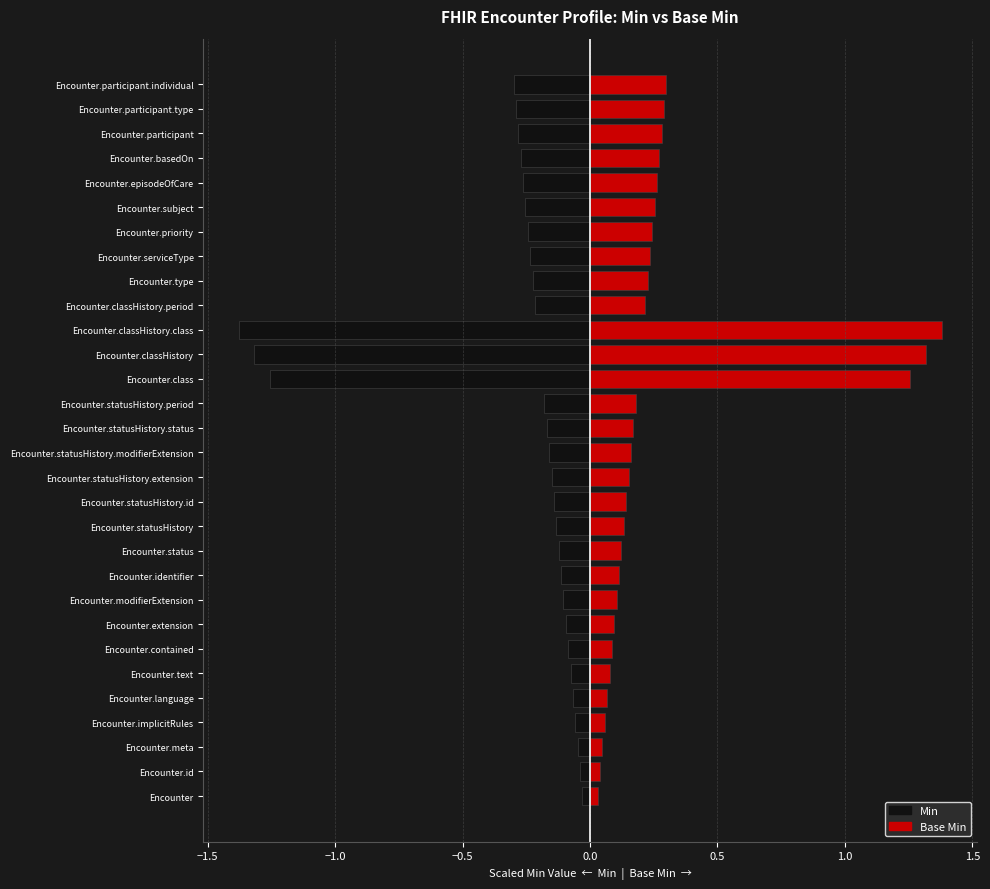

What are all the series names shown in the legend?

Min, Base Min